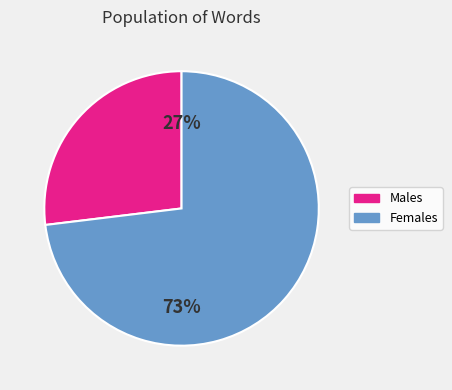

To the nearest percent, what is the difference between the largest and smallest slice percentages?

46%